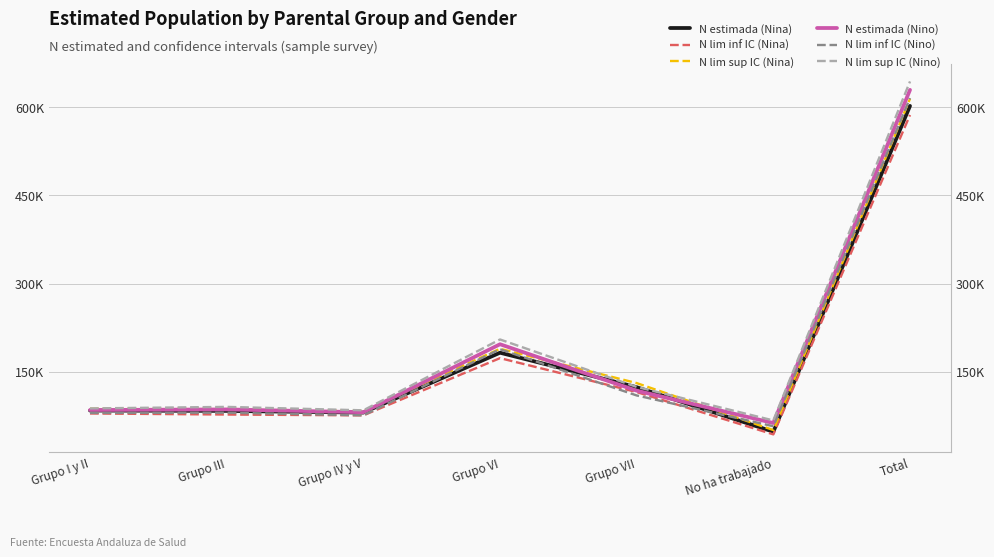

At which label does N estimada (Nino) reach its minimum?

No ha trabajado